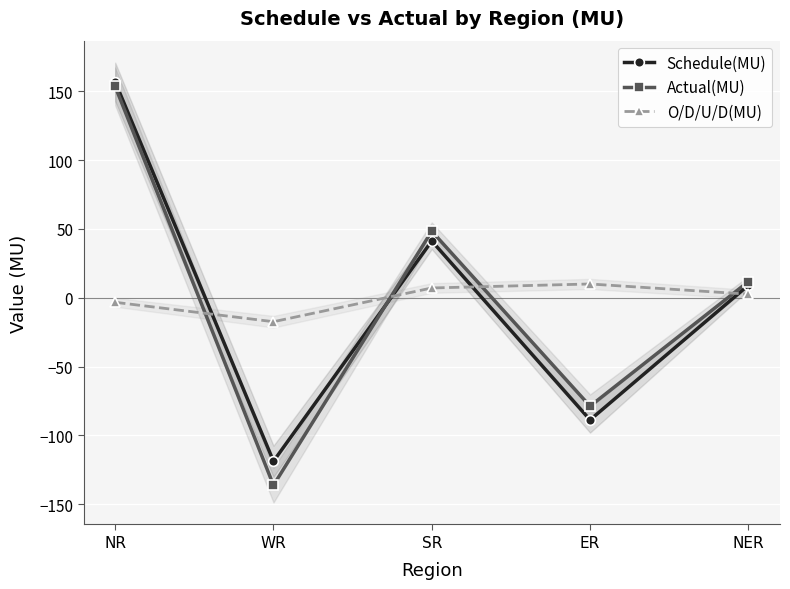

Does the chart display data point markers on the line(s)?

Yes